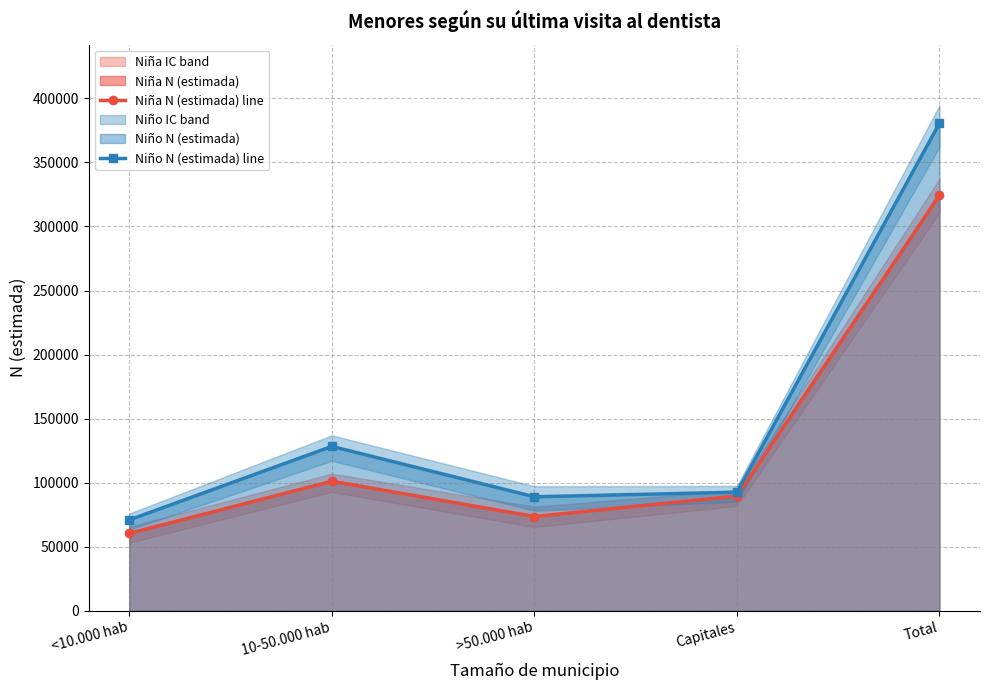

What is the label of the 4th point from the left?

Capitales